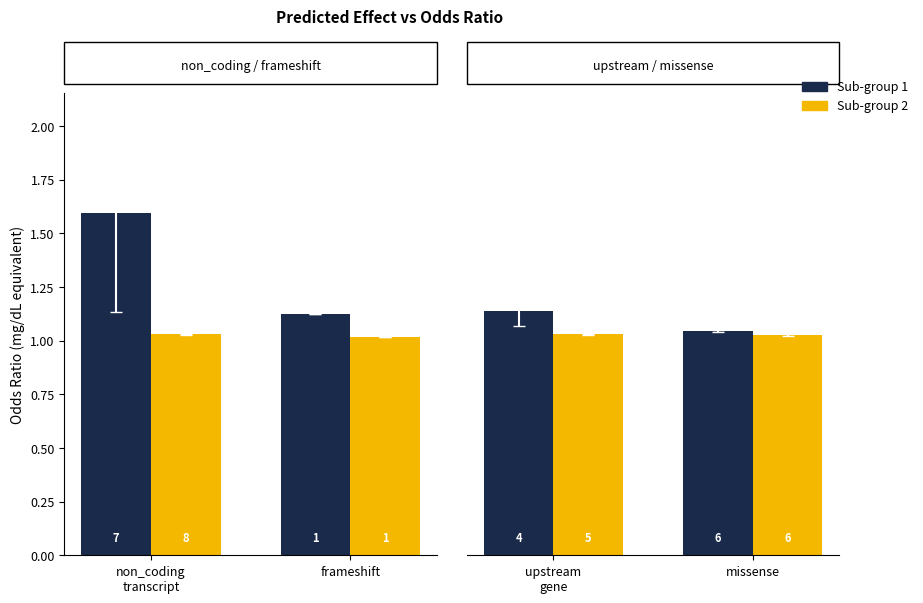

What is the maximum value for Group 2?

1.0